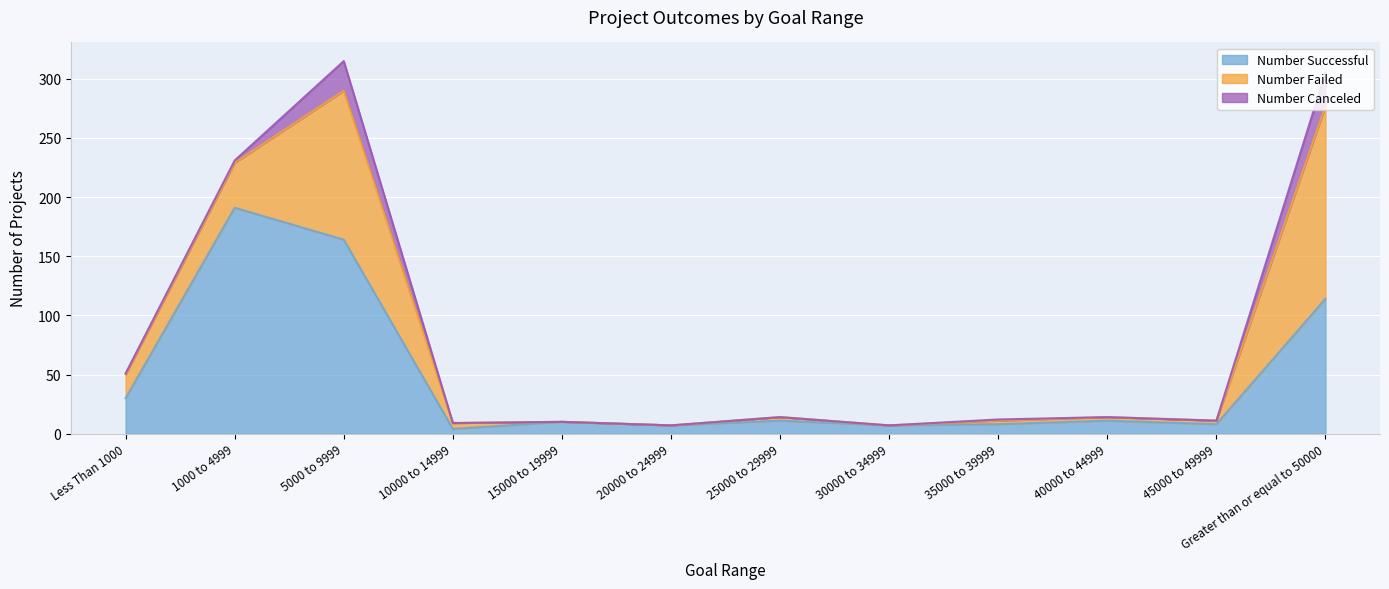

Rank the series by their maximum value, from lowest to highest.

Number Canceled, Number Failed, Number Successful